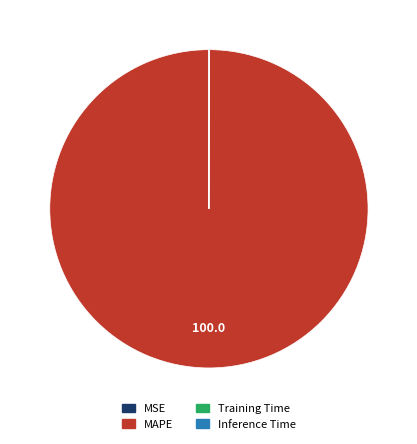

Which category has the biggest portion of the pie?

MAPE